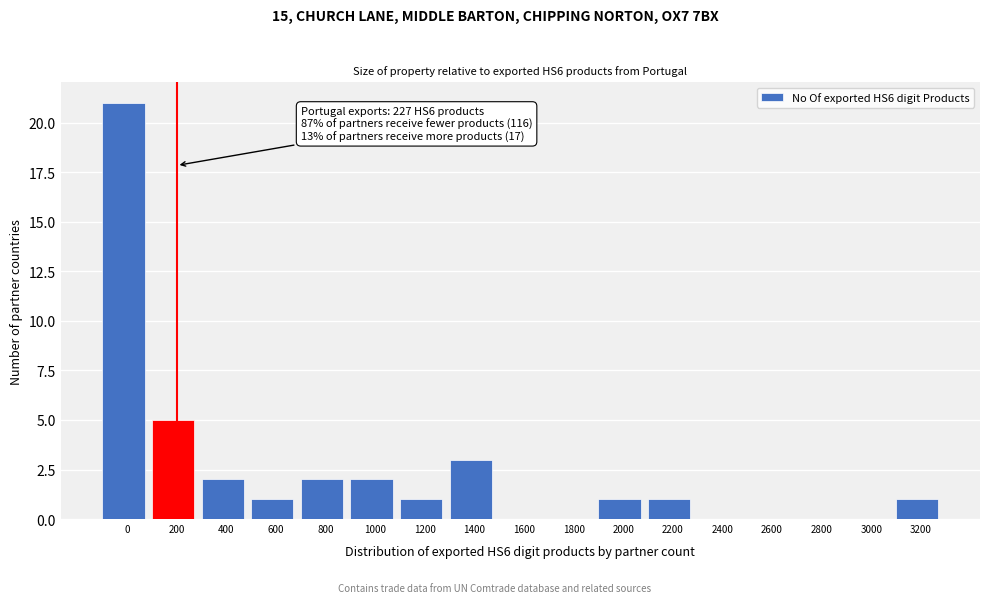

Reading right to left, transcribe all the data shown in this chart.

3200=1	3000=0	2800=0	2600=0	2400=0	2200=1	2000=1	1800=0	1600=0	1400=3	1200=1	1000=2	800=2	600=1	400=2	200=5	0=21